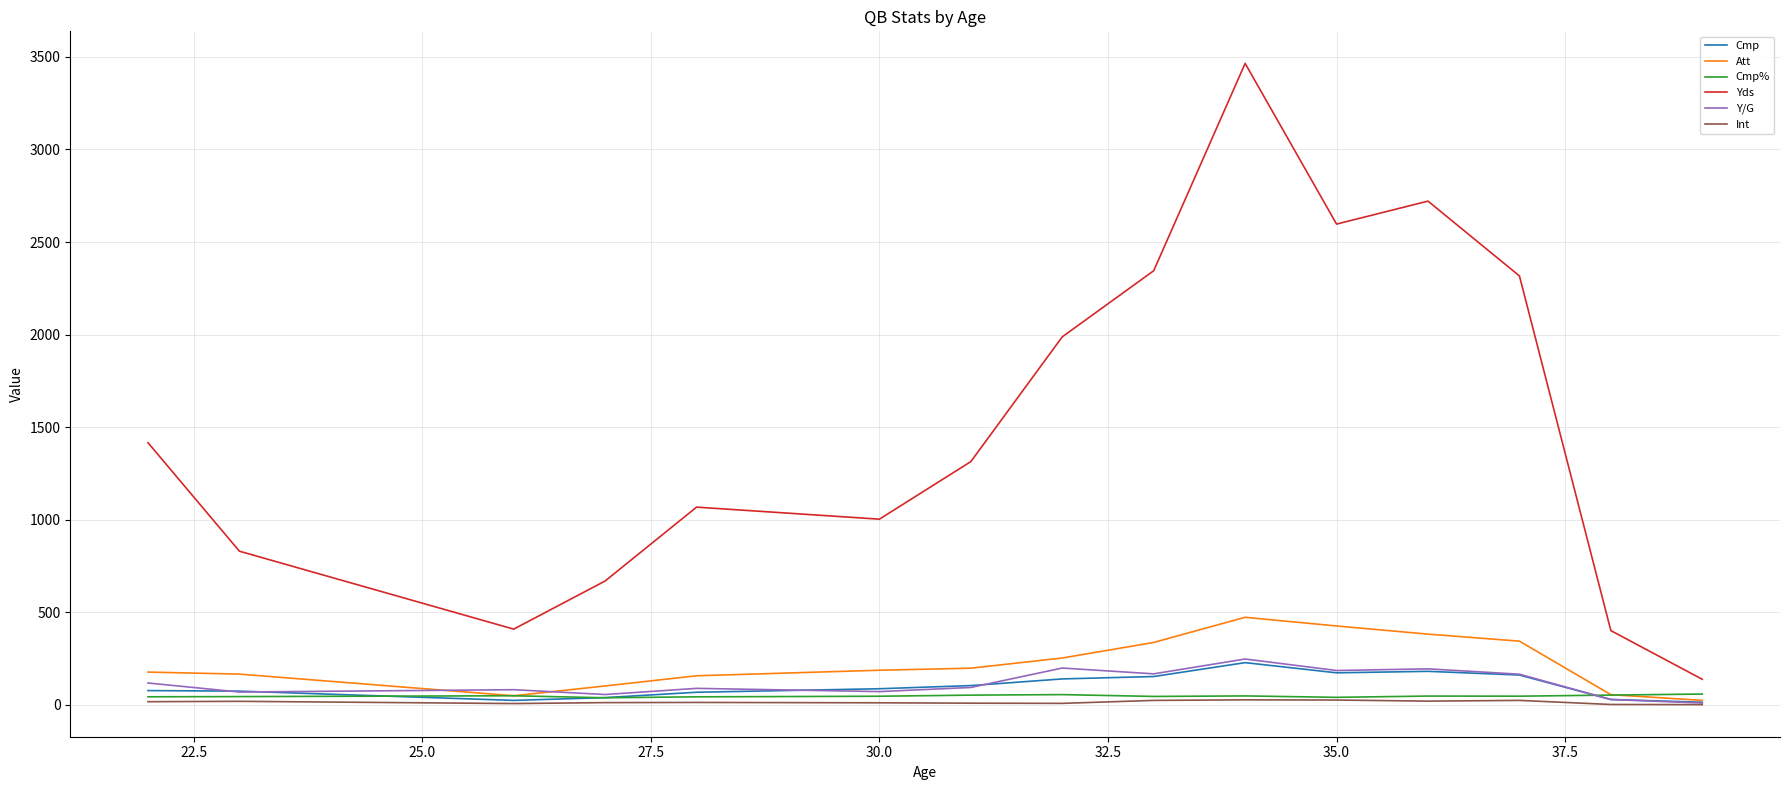

Which series has the largest range (max minus min)?

Yds